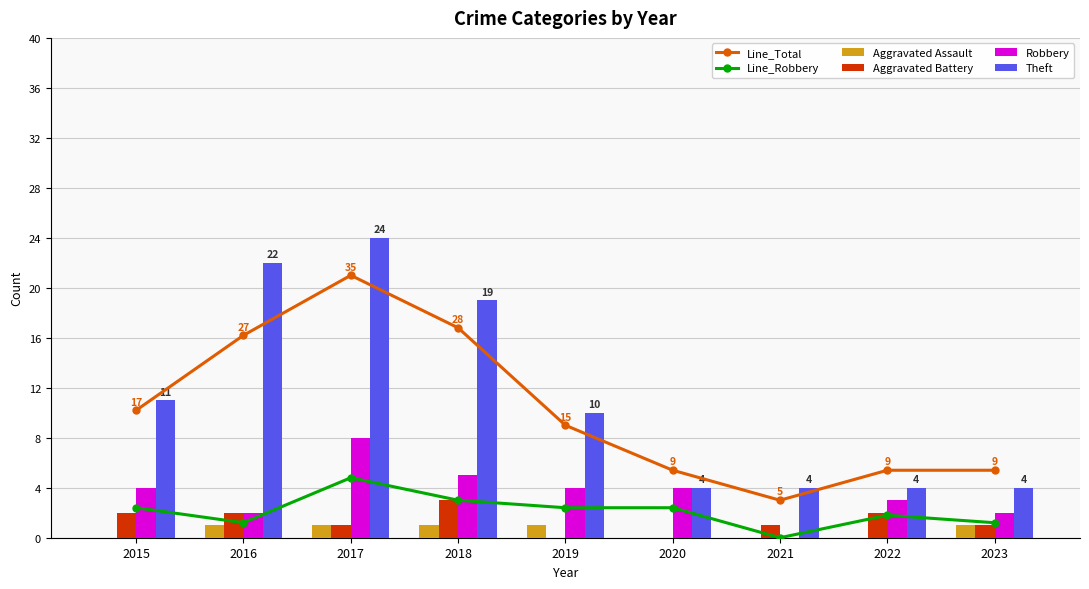

What are all the series names shown in the legend?

Line_Total, Line_Robbery, Aggravated Assault, Aggravated Battery, Robbery, Theft